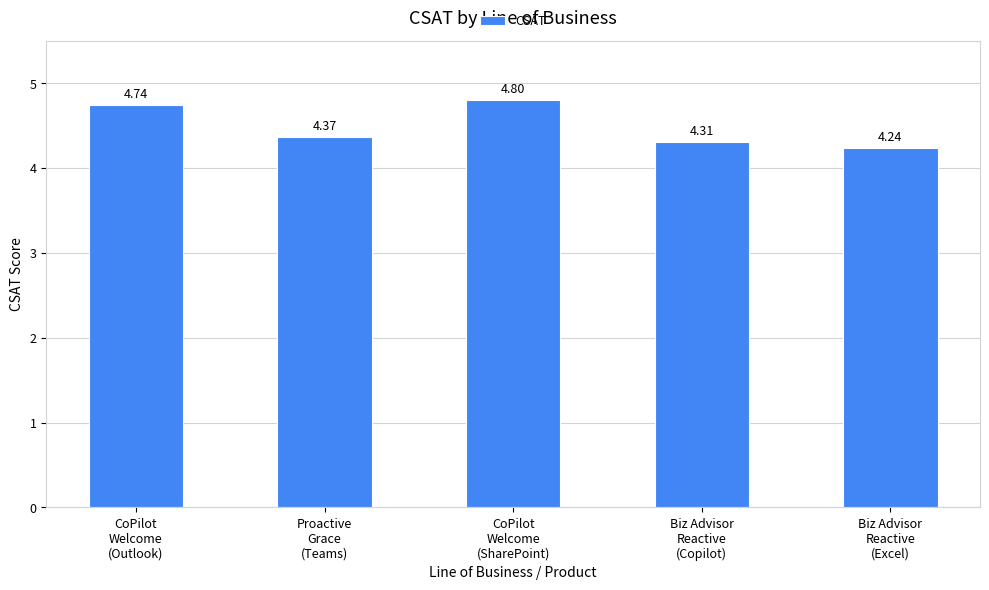

Approximately how many times larger is the value at CoPilot
Welcome
(Outlook) compared to CoPilot
Welcome
(SharePoint)?

1.0